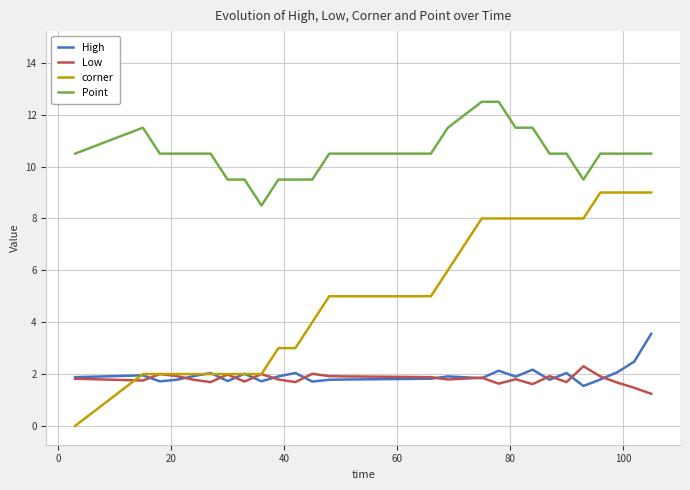

What is the sum of all Low values?

48.7